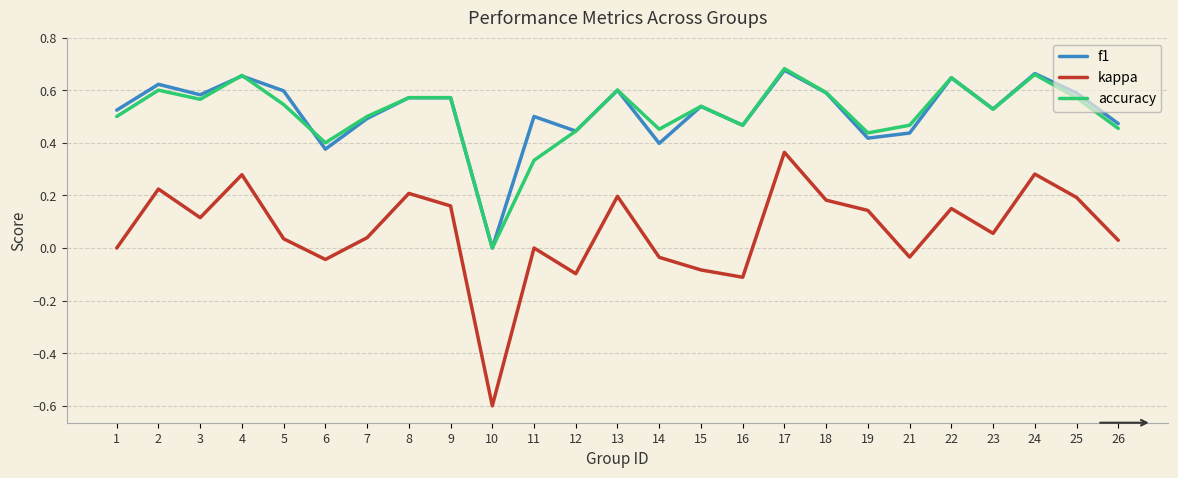

How many accuracy values are between 0 and 1?

25